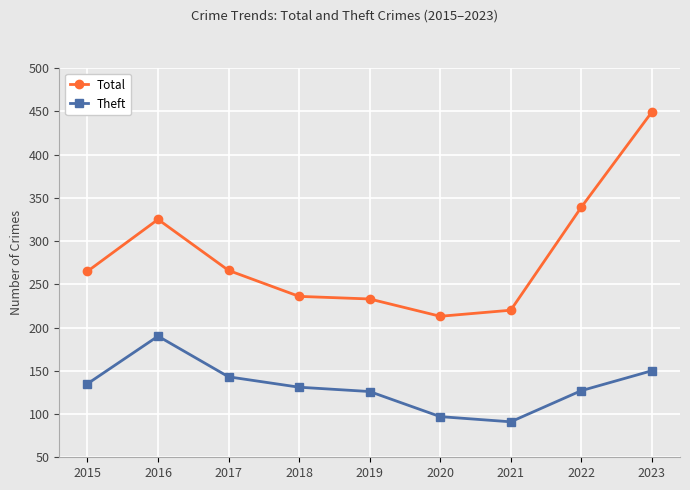

True or false: Total and Theft cross at least once.

False